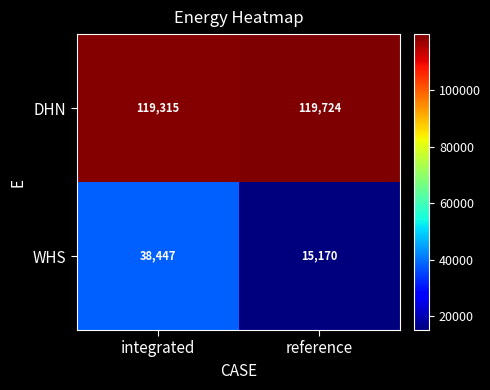

What is the difference between the WHS values at integrated and reference?

23277